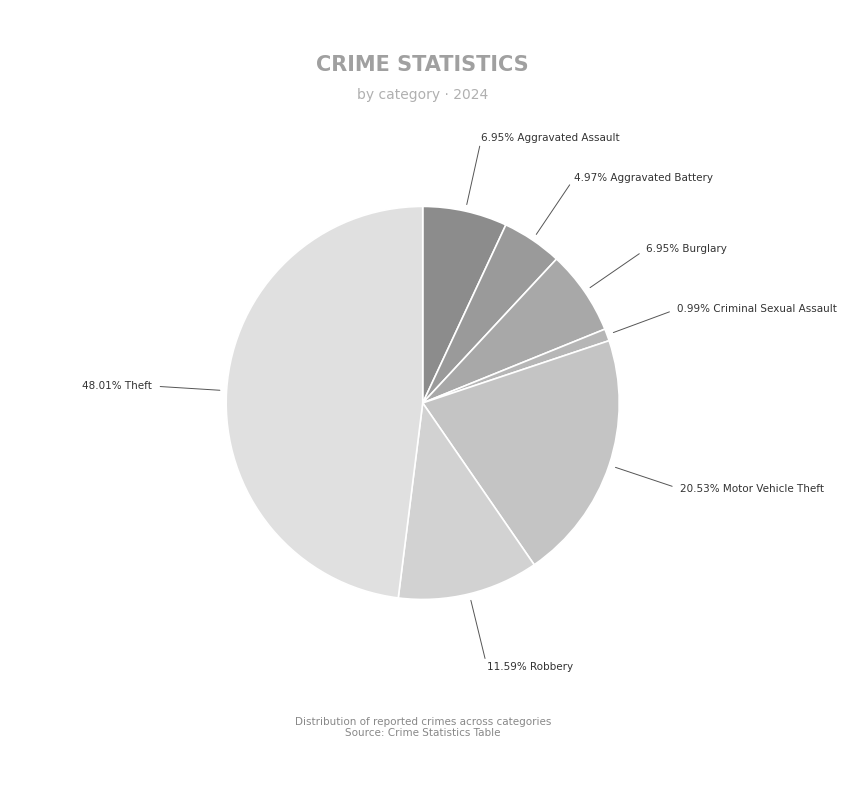

How many slices are in this pie chart?

7